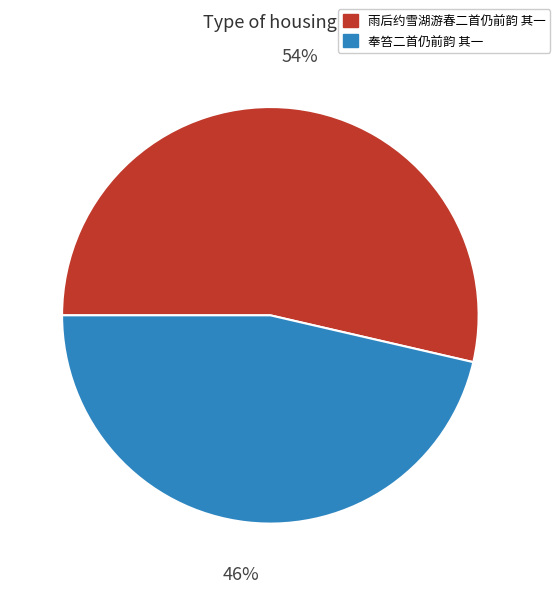

To the nearest percent, what is the average slice percentage?

50%